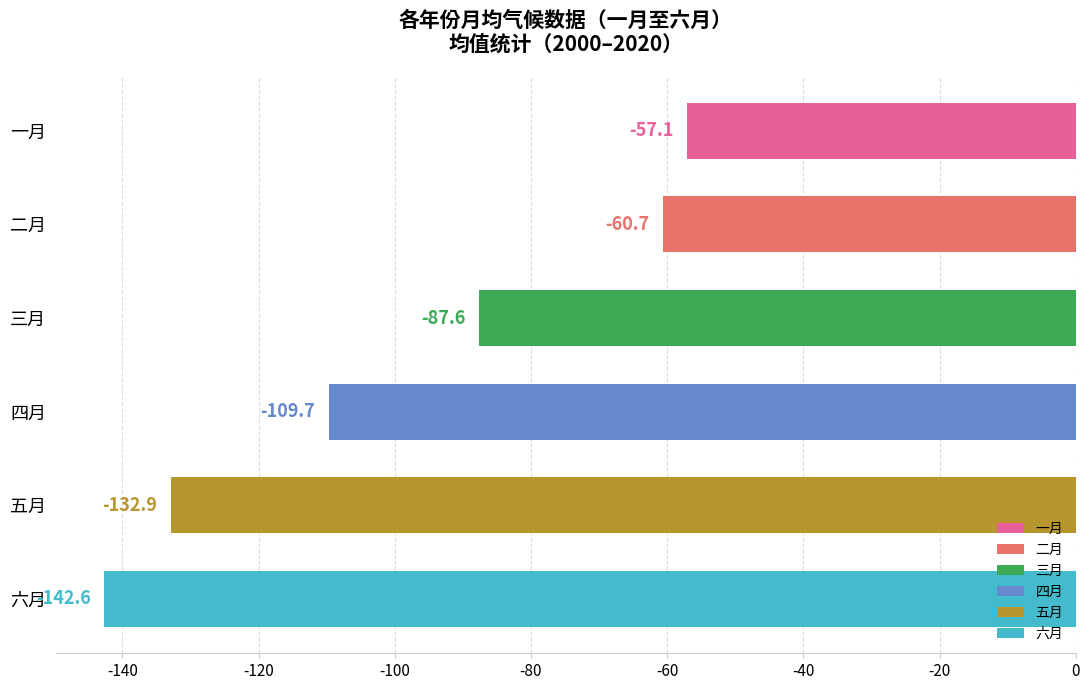

What is the average value?

-98.4